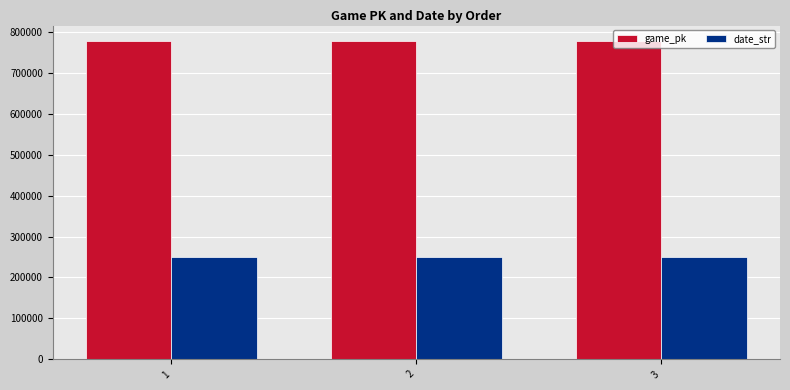

What is the minimum value for game_pk?

776745